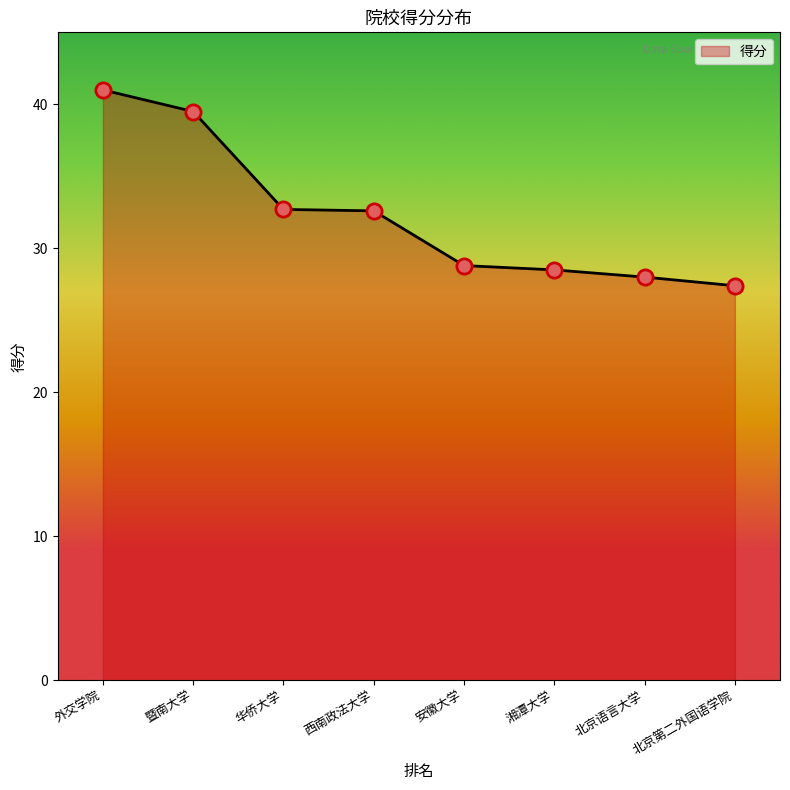

Which has a higher value, 北京语言大学 or 暨南大学?

暨南大学